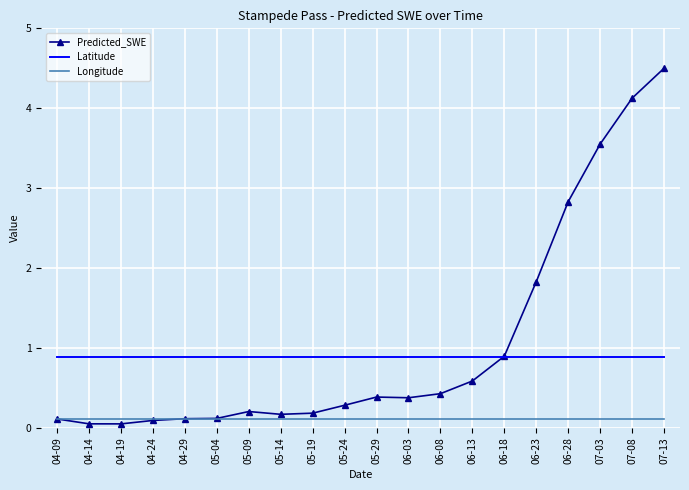

Which label corresponds to the largest value in the chart?

07-13